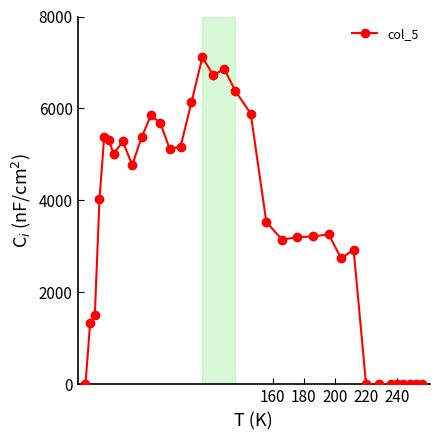

What is the sum of all values?

120979.4